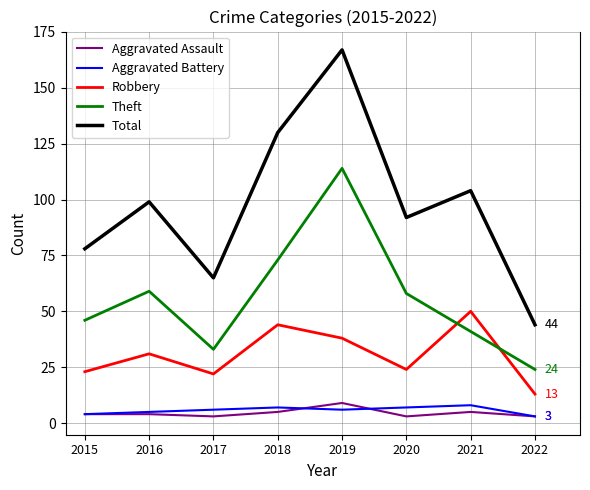

Which series changed the most between 2017 and 2018?

Total